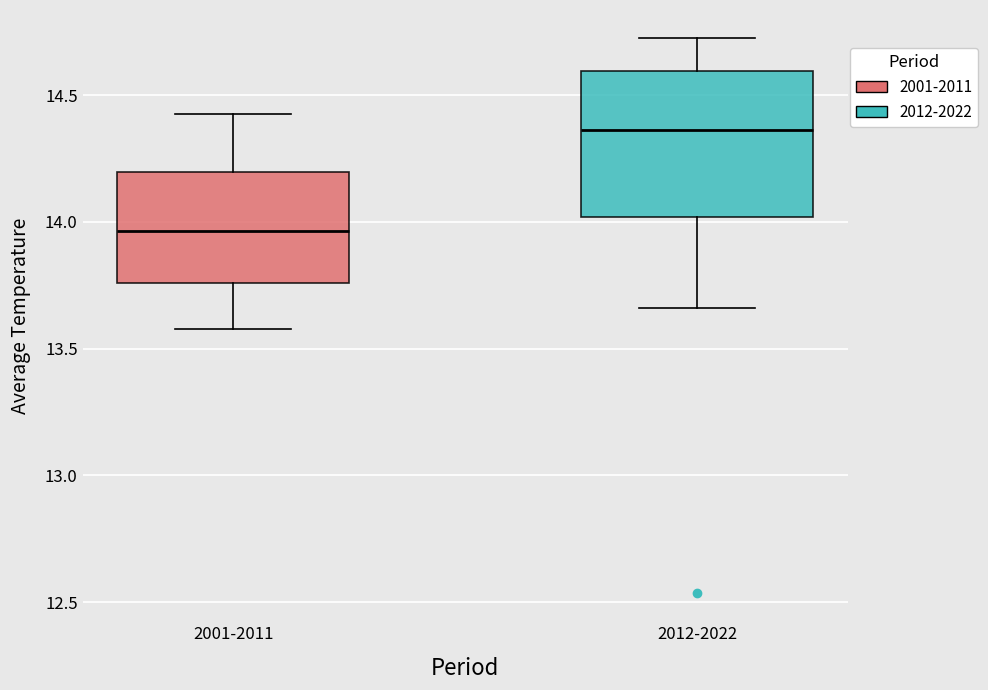

Comparing the boxes themselves (not the whiskers), which one is the tallest?

2012-2022